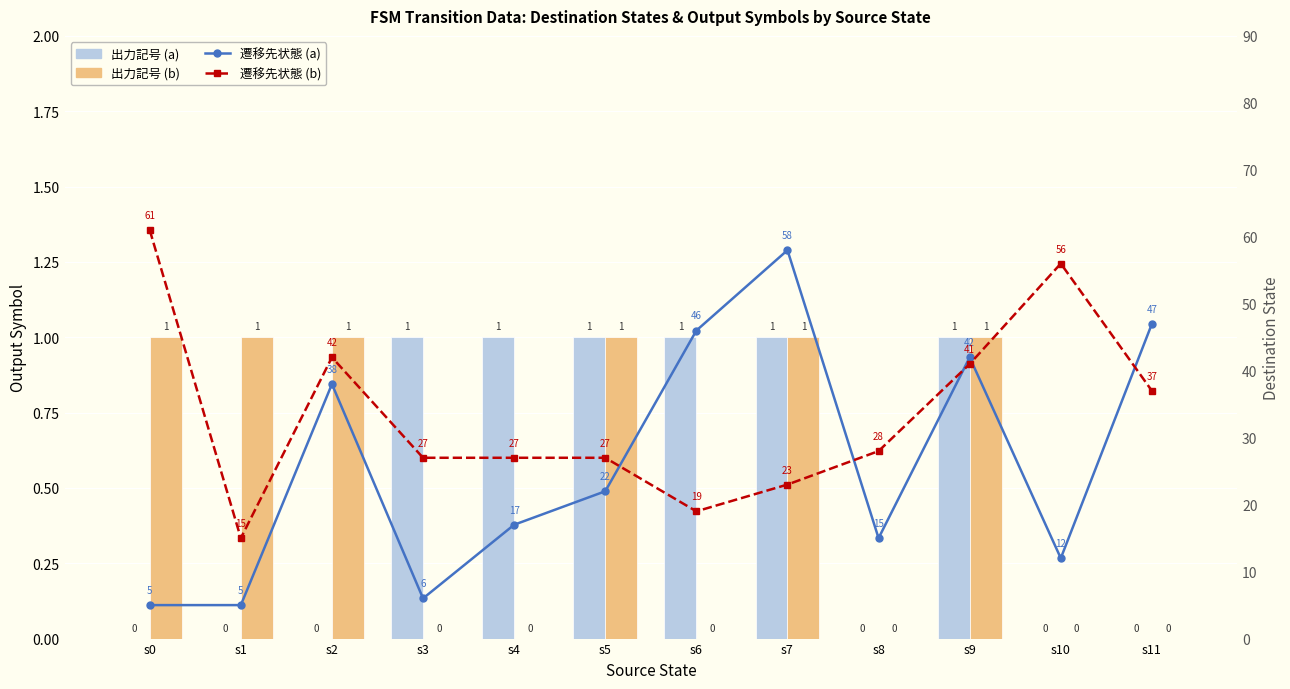

Reading left to right, transcribe all the data shown in this chart.

出力記号 (a): s0=0	s1=0	s2=0	s3=1	s4=1	s5=1	s6=1	s7=1	s8=0	s9=1	s10=0	s11=0
出力記号 (b): s0=1	s1=1	s2=1	s3=0	s4=0	s5=1	s6=0	s7=1	s8=0	s9=1	s10=0	s11=0
遷移先状態 (a): s0=5	s1=5	s2=38	s3=6	s4=17	s5=22	s6=46	s7=58	s8=15	s9=42	s10=12	s11=47
遷移先状態 (b): s0=61	s1=15	s2=42	s3=27	s4=27	s5=27	s6=19	s7=23	s8=28	s9=41	s10=56	s11=37